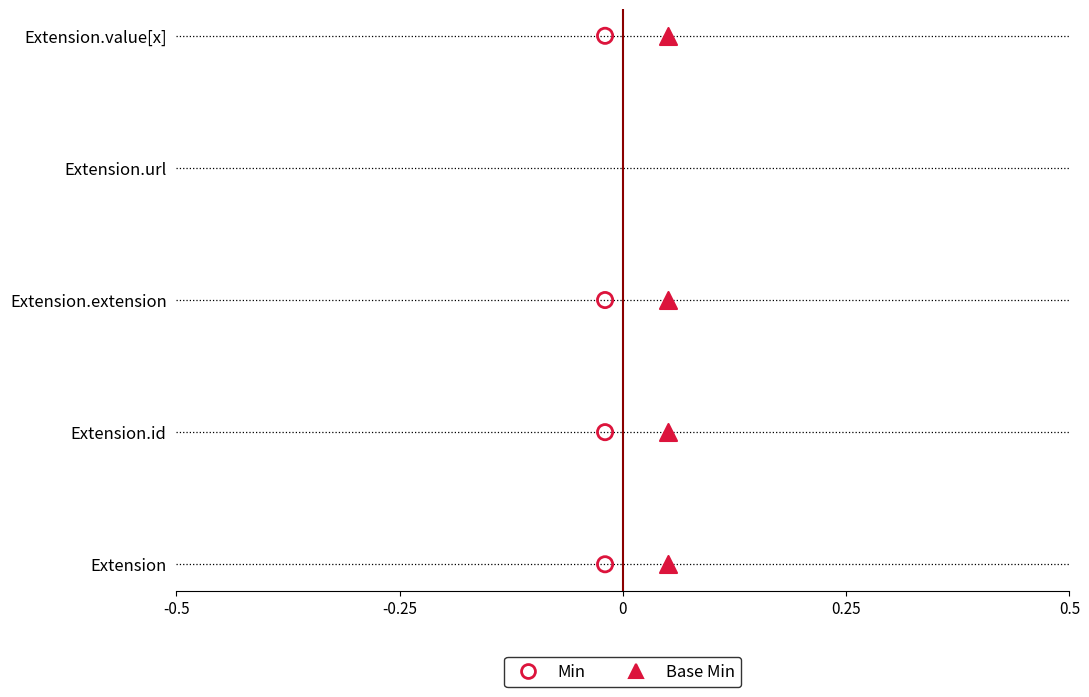

What are all the series names shown in the legend?

Min, Base Min